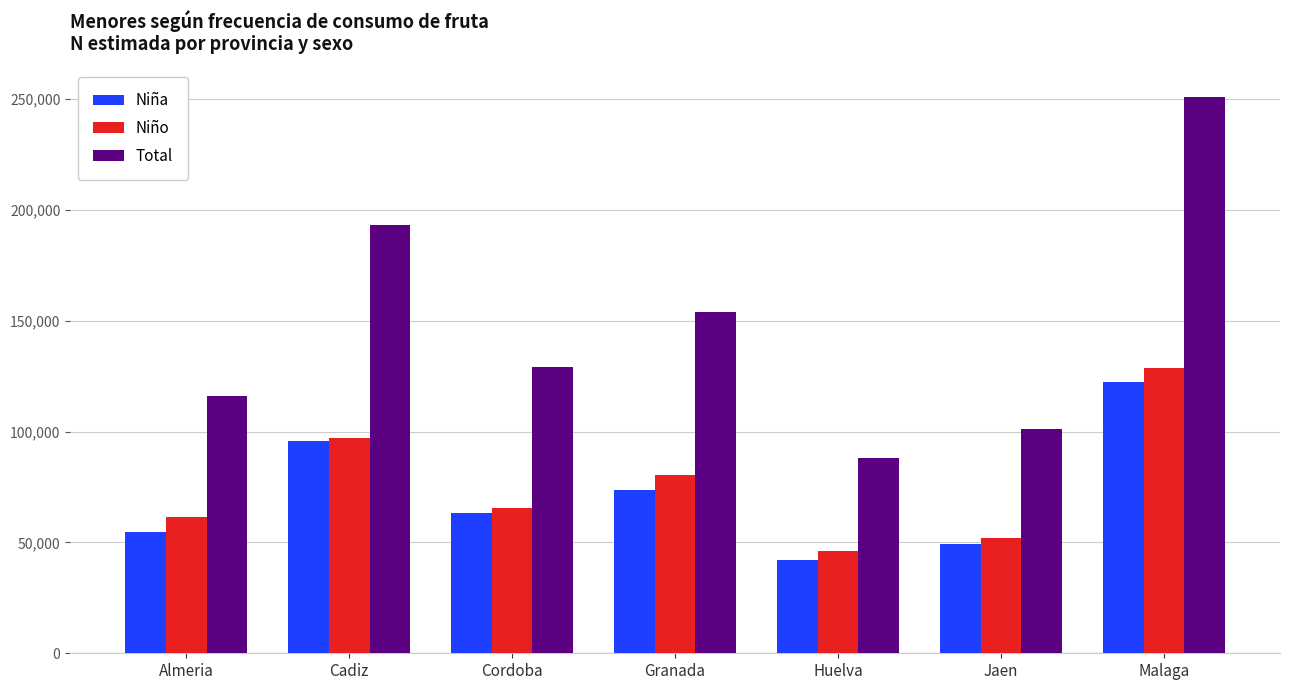

What is the label of the 4th bar from the left?

Granada